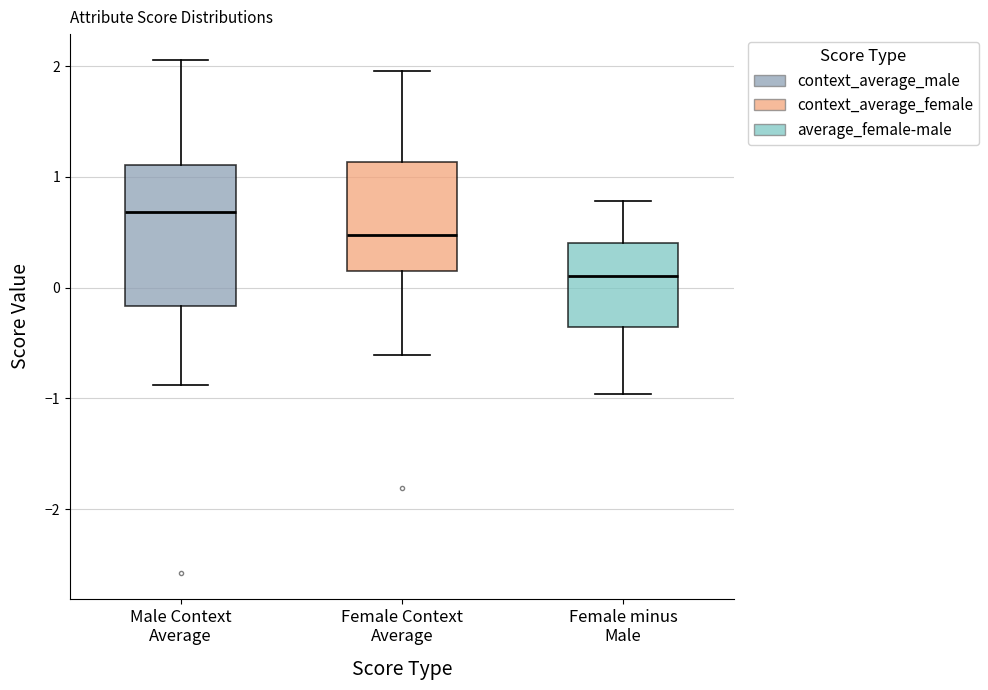

Which box has the highest median line?

Male Context Average